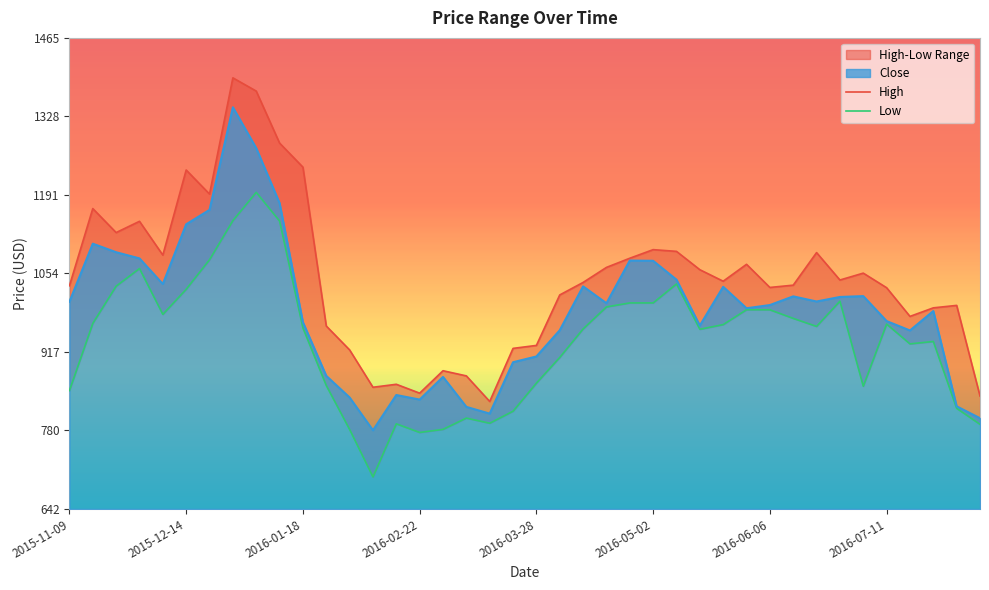

Which series has the largest total across all categories?

High